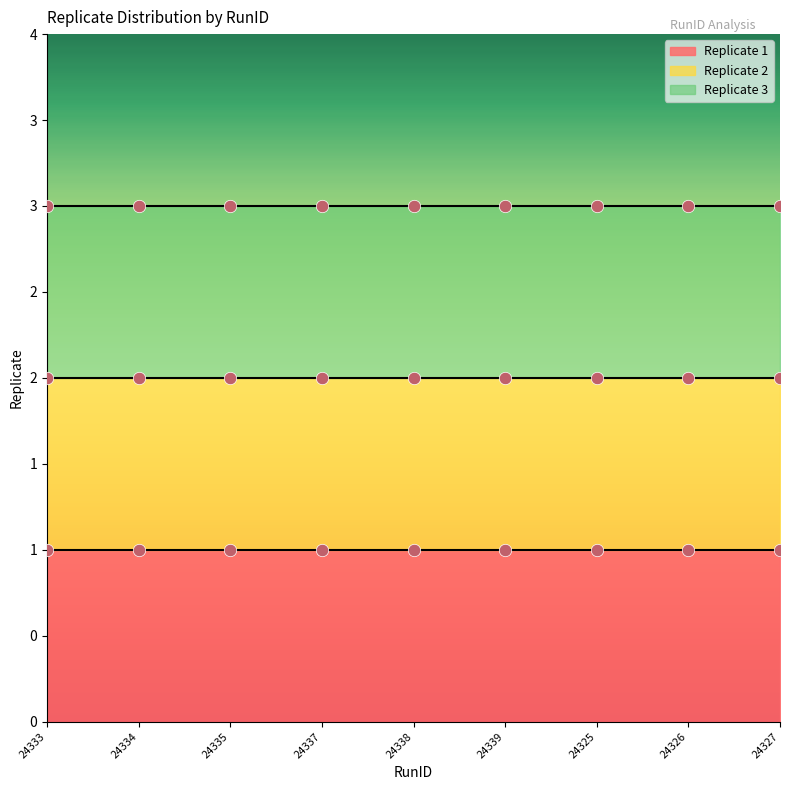

At how many categories does at least one series exceed 2?

9